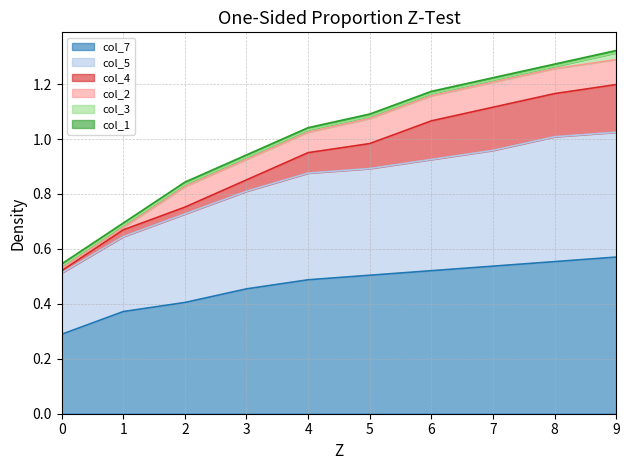

Which series has the largest total across all categories?

col_7